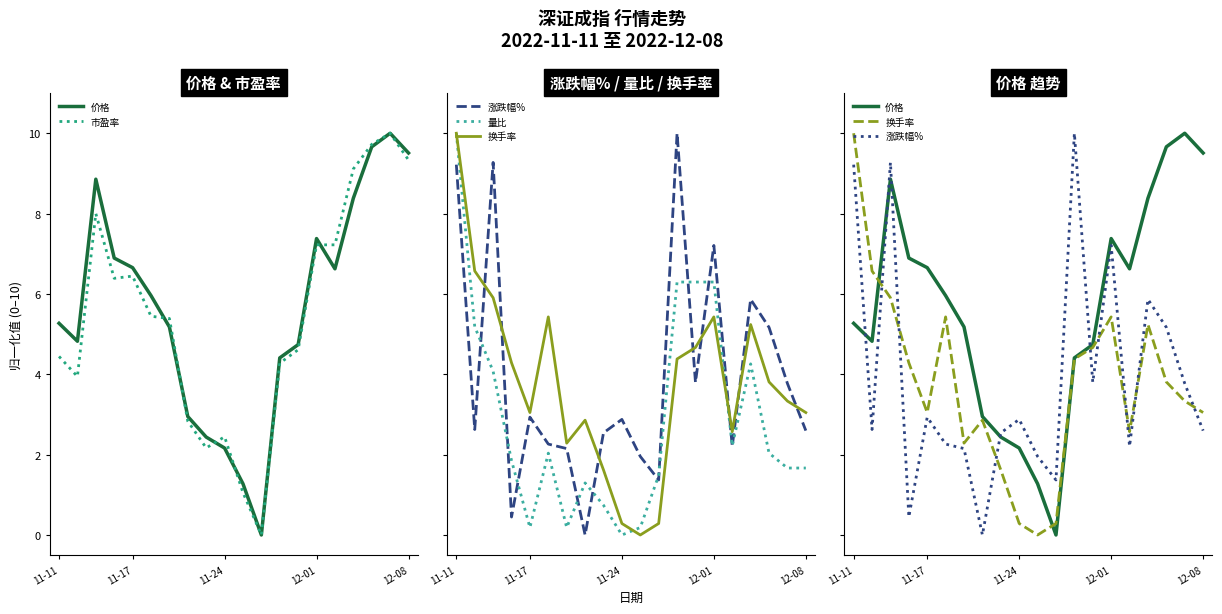

Count the number of categories in the chart.

20